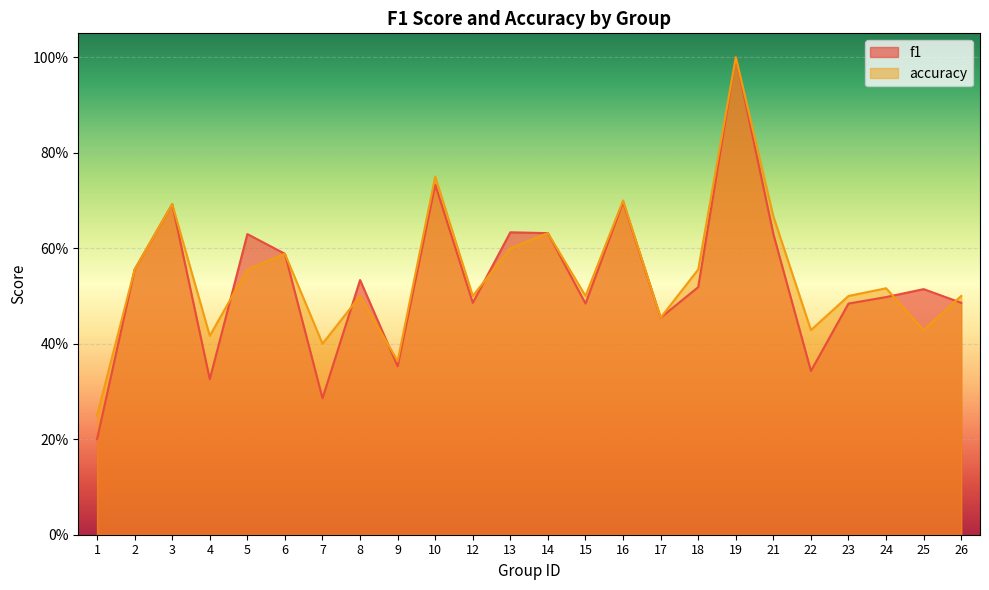

What is the value of the f1 point at the 24th from the left?

0.5